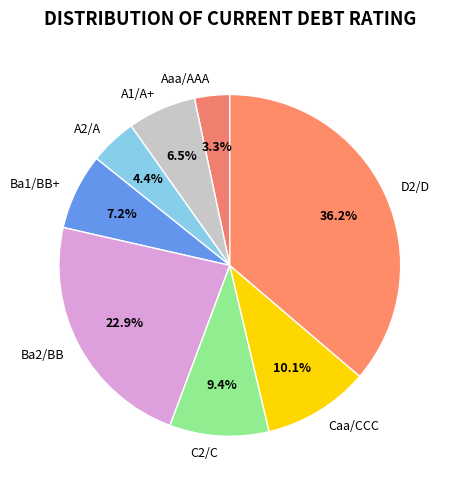

Combined, what portion of the pie is Ba2/BB and Ba1/BB+?

30.1%